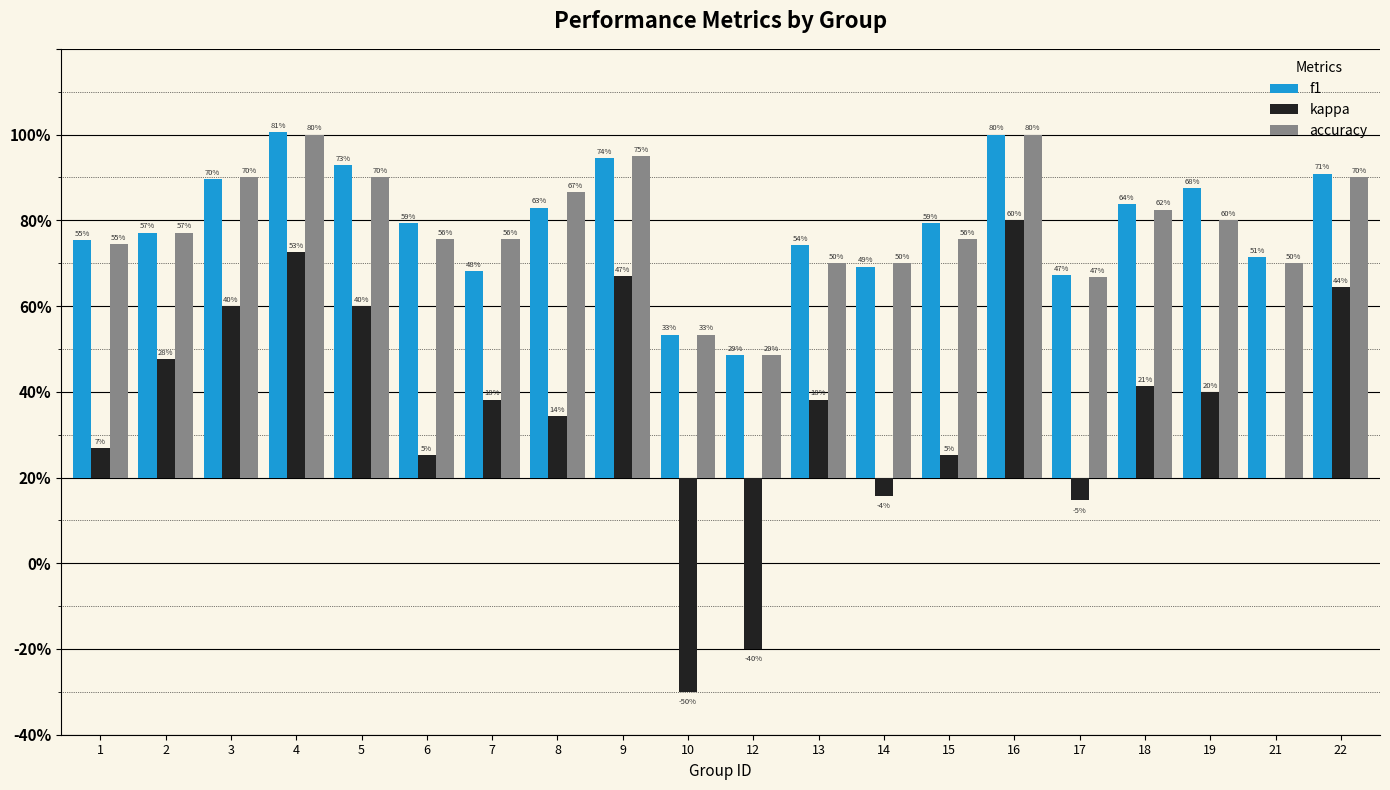

What is the spread (max minus min) of values at 16?

0.2